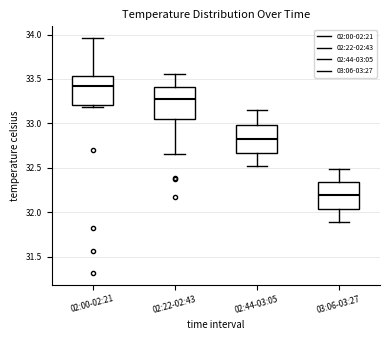

Where does the upper whisker of the box for 02:22-02:43 end on the y-axis? The values are not printed on the chart, so give them approximately, as read against the axis.

33.55